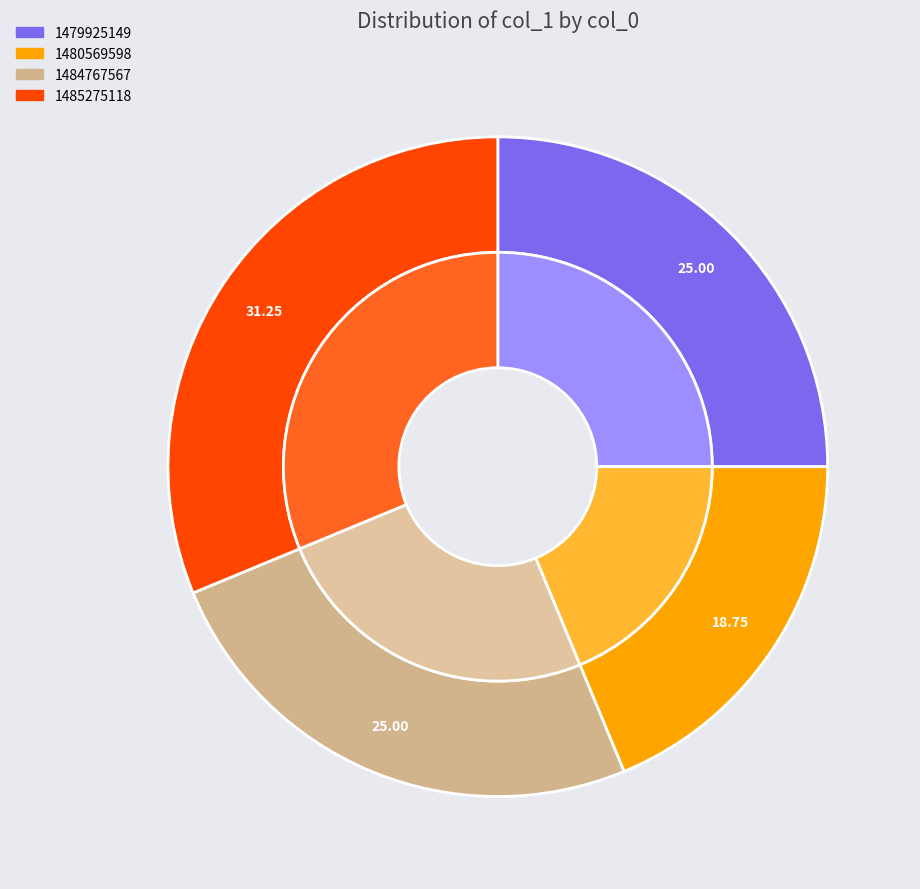

True or false: 1479925149 accounts for 18% of the total.

False